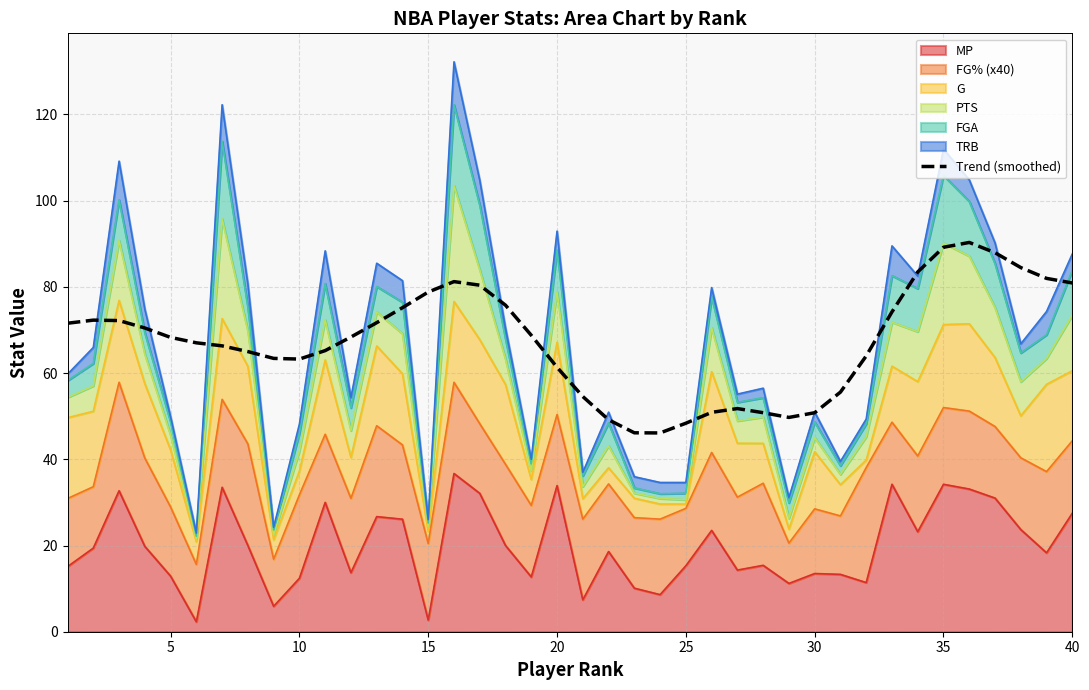

At which category does the data reach its first local valley?

10